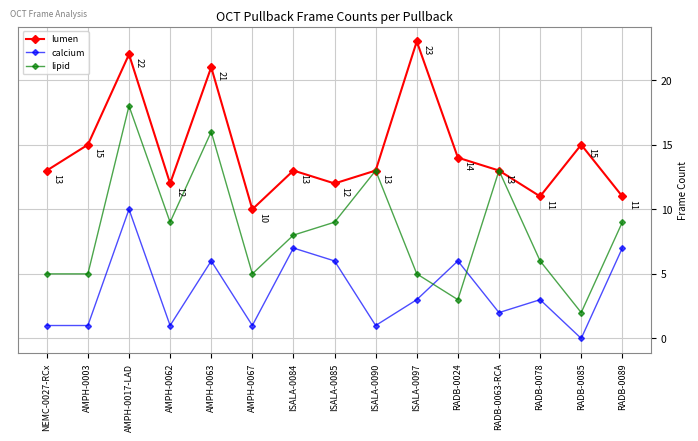

At RADB-0085, list the series in order from smallest to largest.

calcium, lipid, lumen